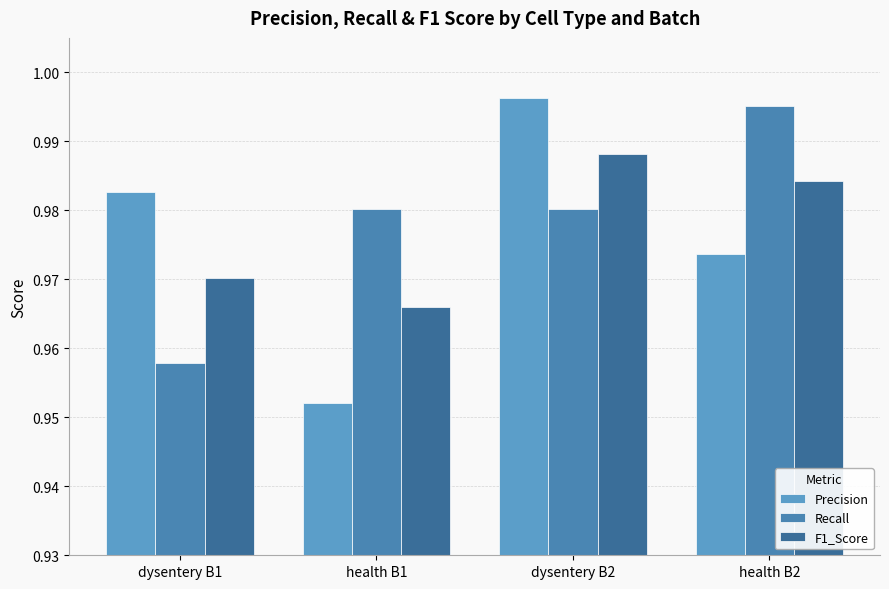

List the labels in order of F1_Score value, largest first.

dysentery B2, health B2, dysentery B1, health B1